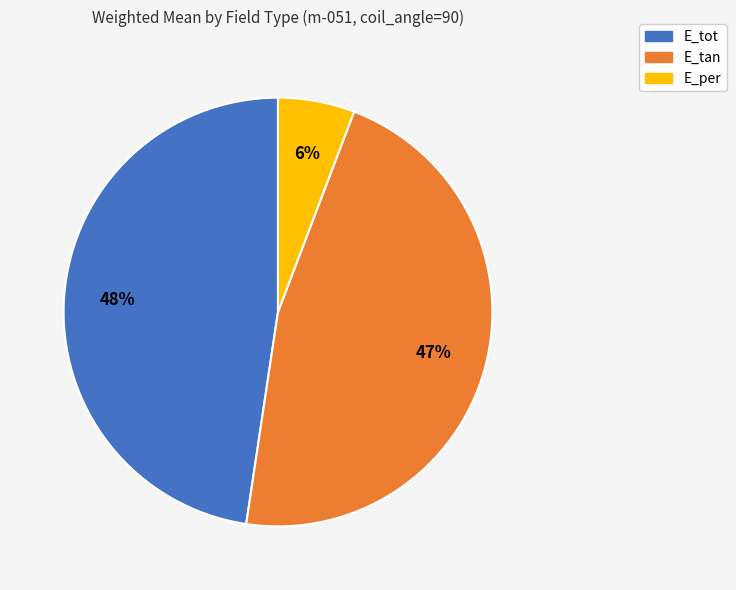

To the nearest percent, what percentage of the pie is E_per?

6%